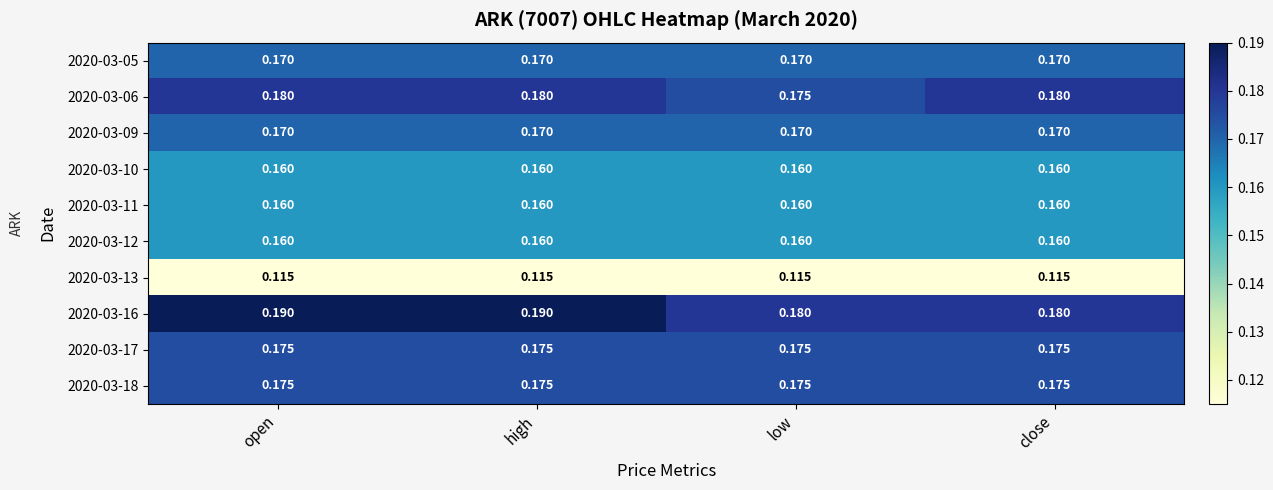

Reading left to right, extract all data points from this chart.

2020-03-05: open=0.2	high=0.2	low=0.2	close=0.2
2020-03-06: open=0.2	high=0.2	low=0.2	close=0.2
2020-03-09: open=0.2	high=0.2	low=0.2	close=0.2
2020-03-10: open=0.2	high=0.2	low=0.2	close=0.2
2020-03-11: open=0.2	high=0.2	low=0.2	close=0.2
2020-03-12: open=0.2	high=0.2	low=0.2	close=0.2
2020-03-13: open=0.1	high=0.1	low=0.1	close=0.1
2020-03-16: open=0.2	high=0.2	low=0.2	close=0.2
2020-03-17: open=0.2	high=0.2	low=0.2	close=0.2
2020-03-18: open=0.2	high=0.2	low=0.2	close=0.2